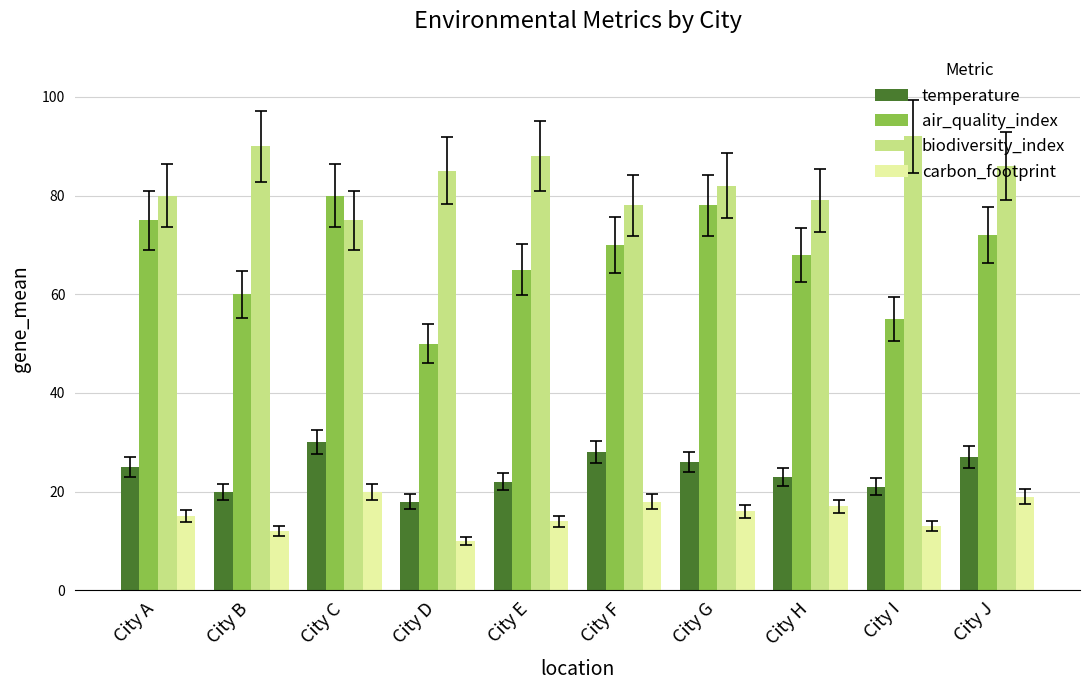

Between City D and City J, which series saw the biggest shift?

air_quality_index